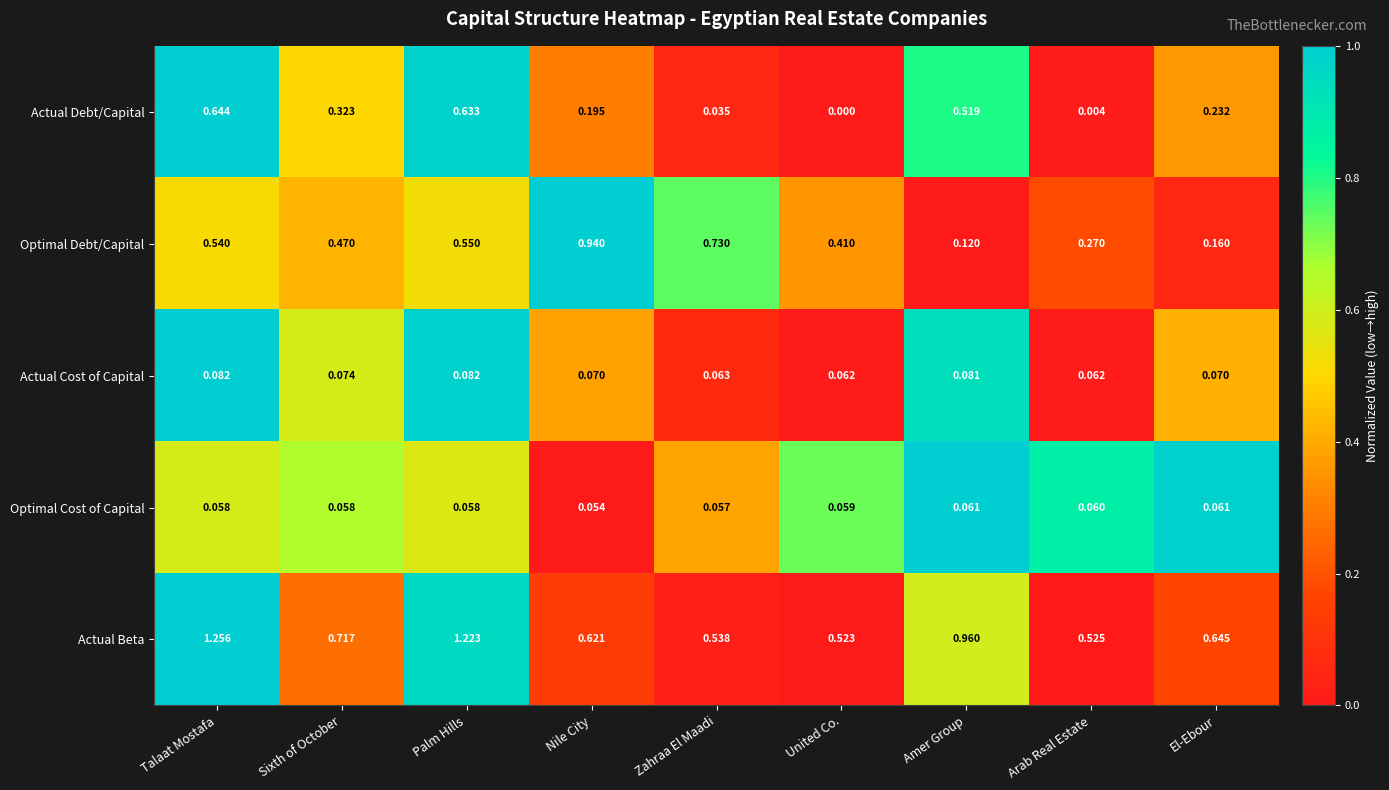

Between Palm Hills and Amer Group, which series saw the biggest shift?

Optimal Debt/Capital